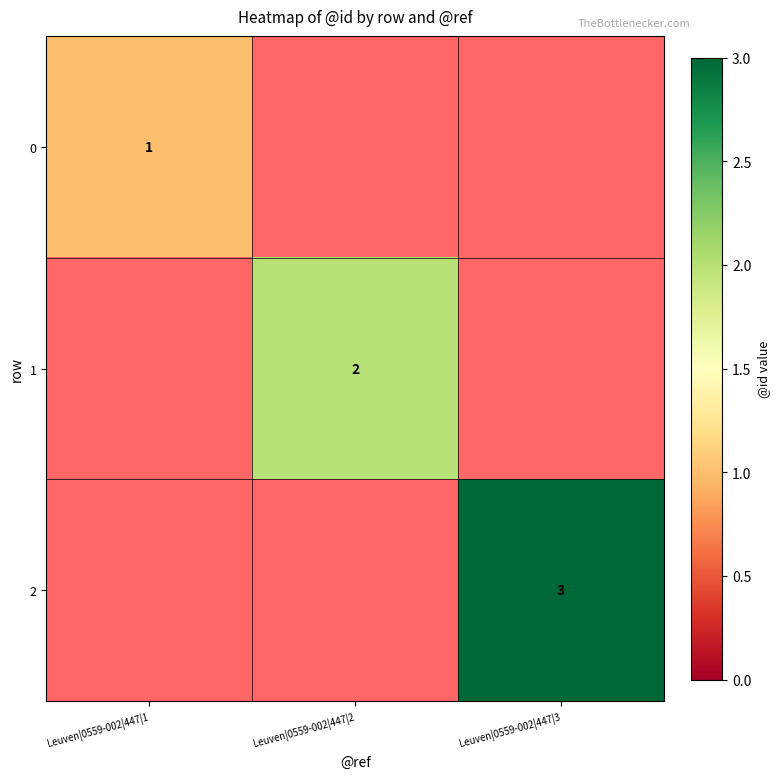

The 2 series shows 3 at Leuven|0559-002|447|3. True or false?

True